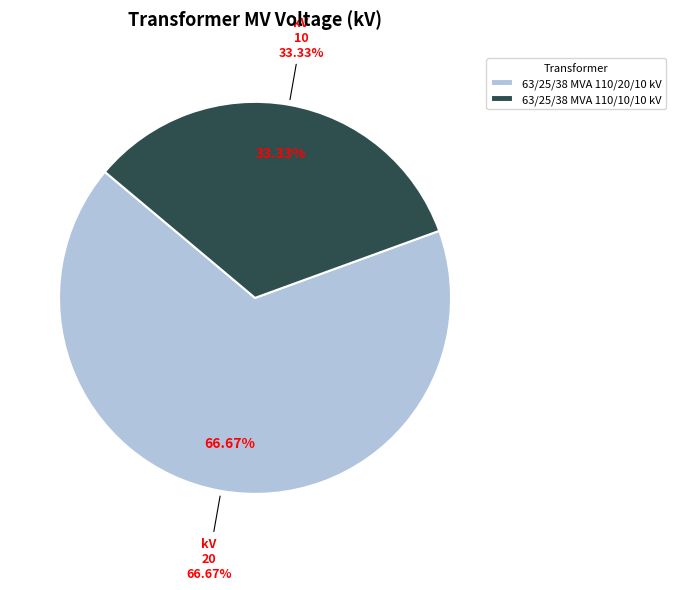

What is the smallest slice in the pie chart?

63/25/38 MVA 110/10/10 kV